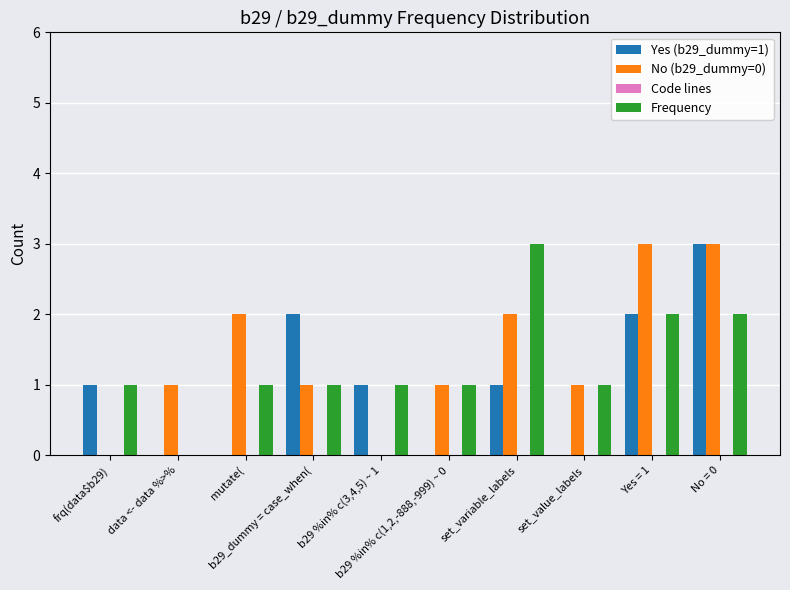

Count the number of categories in the chart.

10